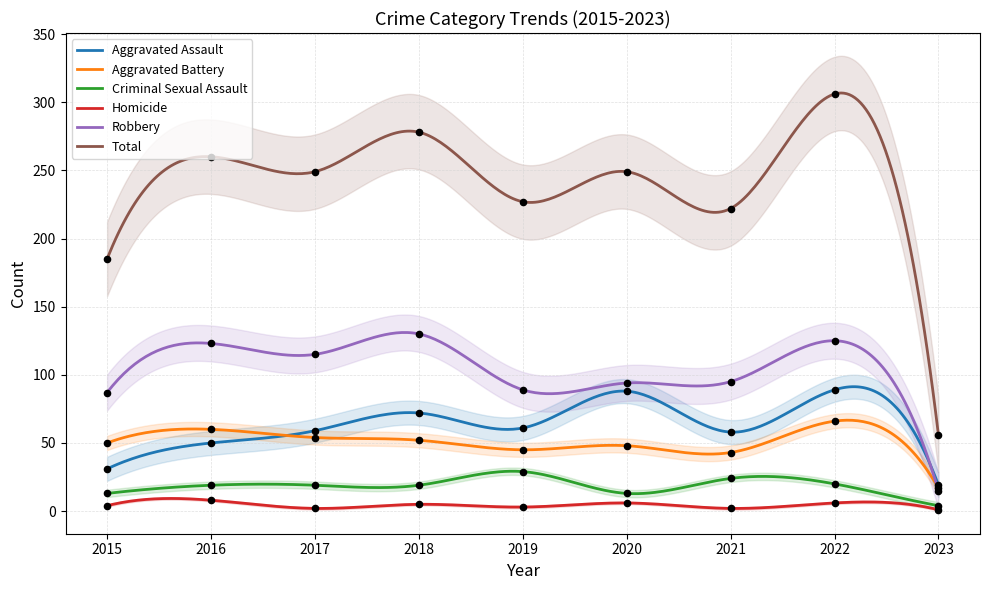

Which series has the largest Y range (max minus min)?

Total